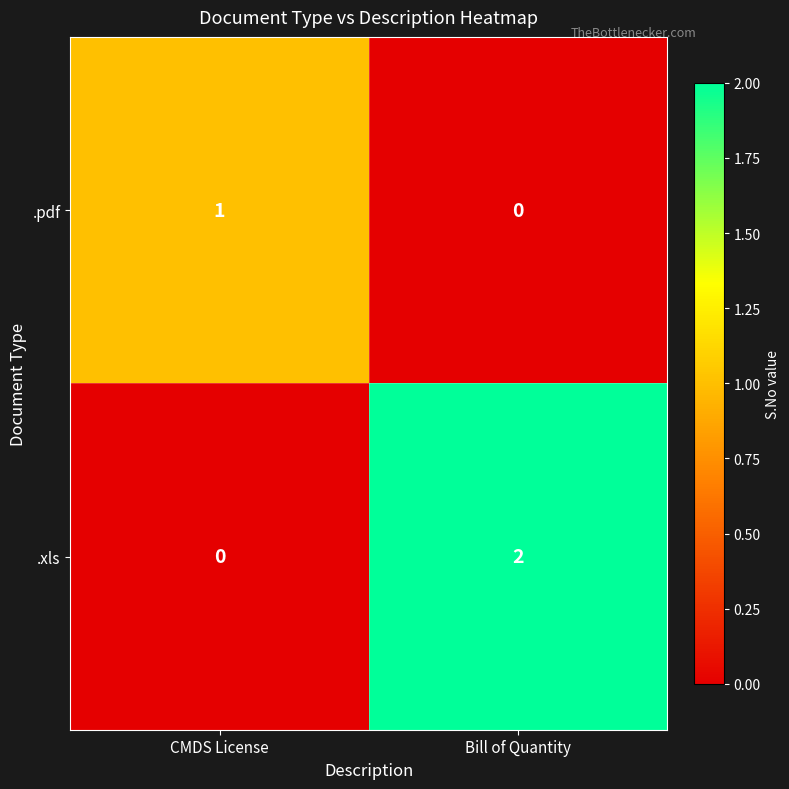

Reading right to left, what are all the values shown in this chart?

.pdf: 0	1
.xls: 2	0